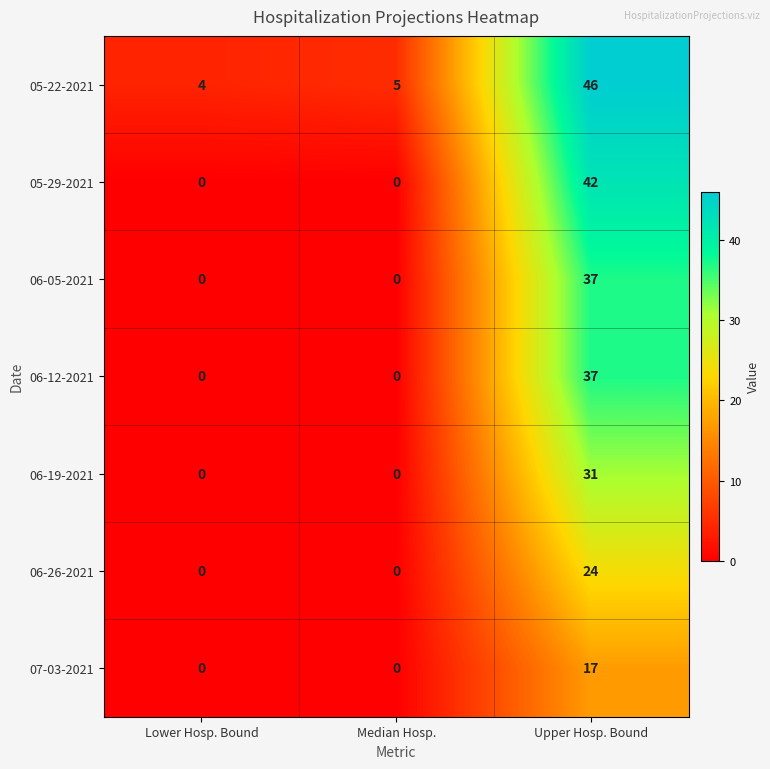

At which category is the sum across all series the highest?

Upper Hosp. Bound